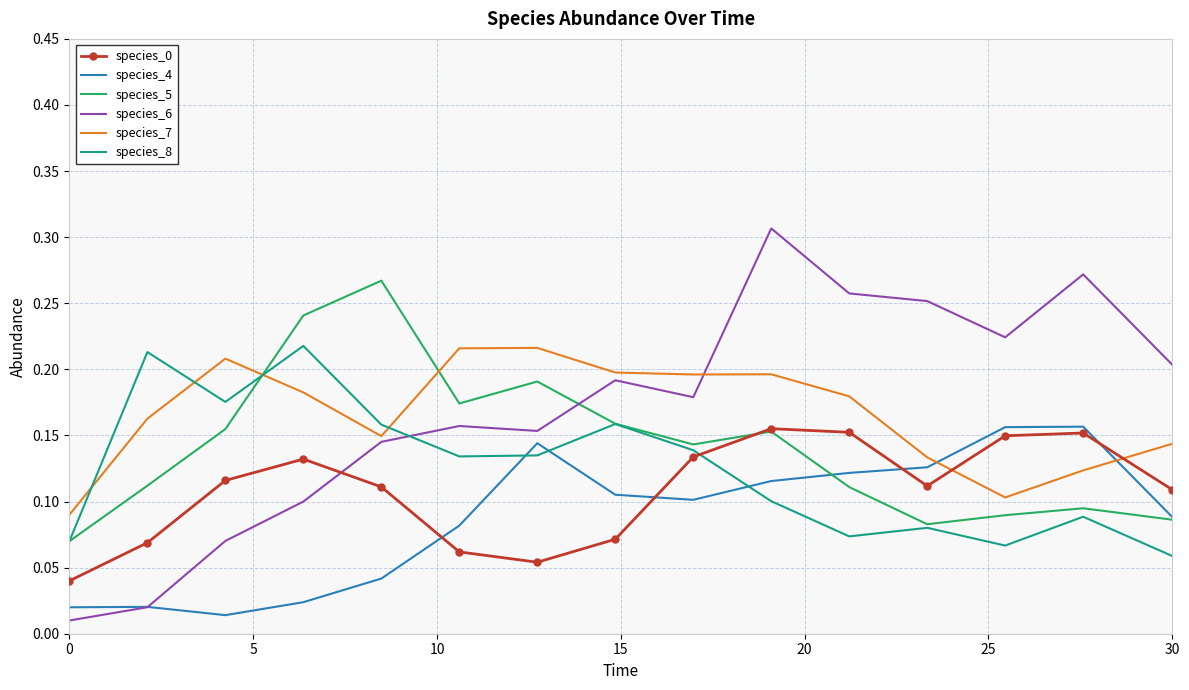

True or false: species_0 and species_8 intersect in this chart.

True